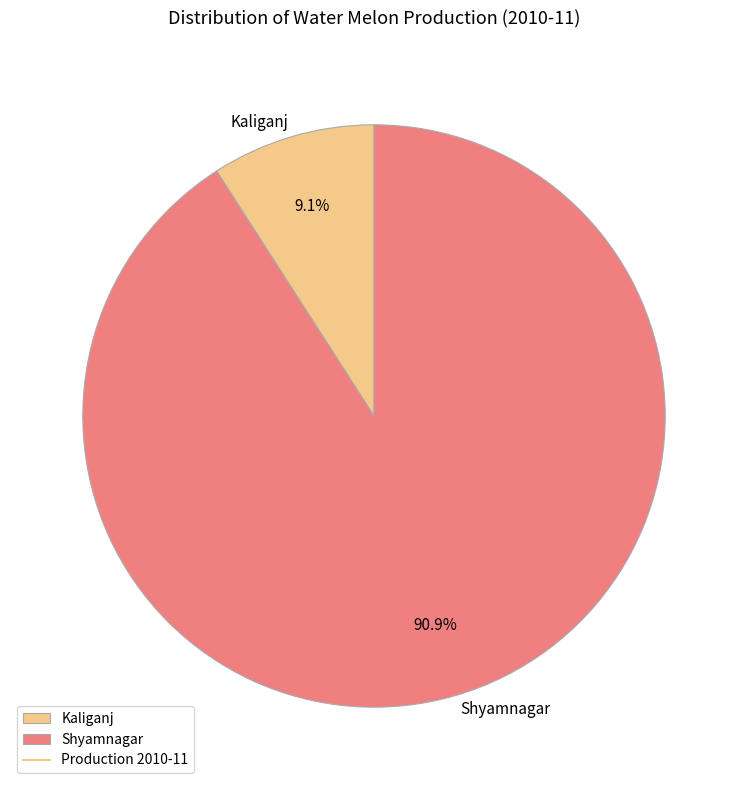

Is Shyamnagar the majority of the pie?

Yes